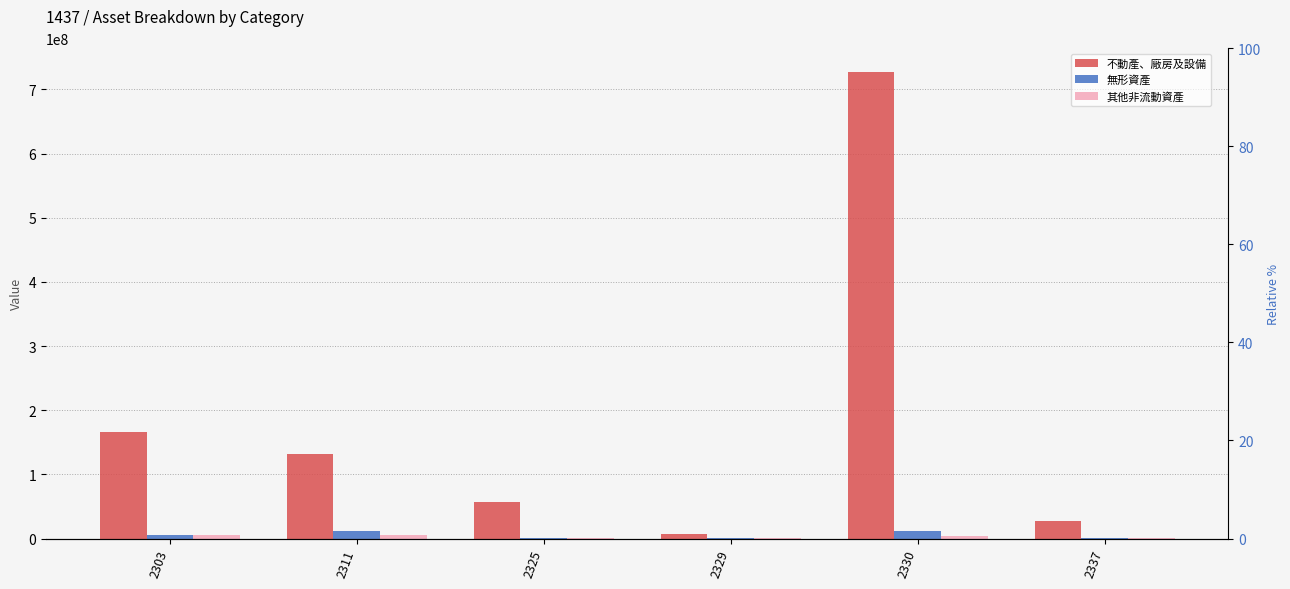

True or false: 不動產、廠房及設備 has a value of 166559165 at 2303.

True